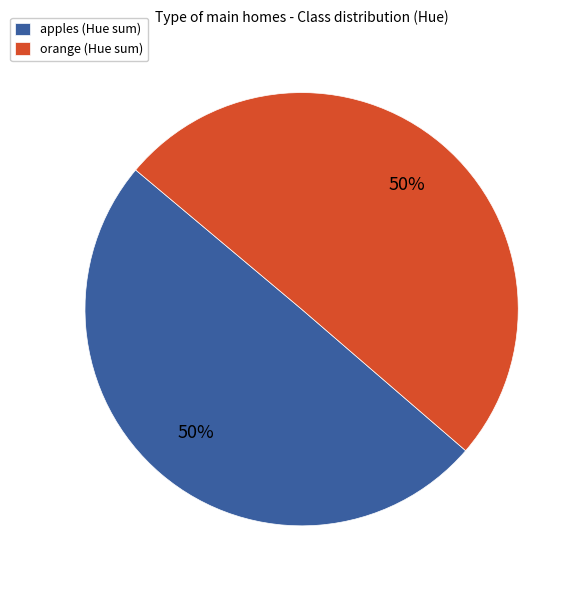

Do apples (Hue sum) and orange (Hue sum) together represent more than half of the pie?

Yes